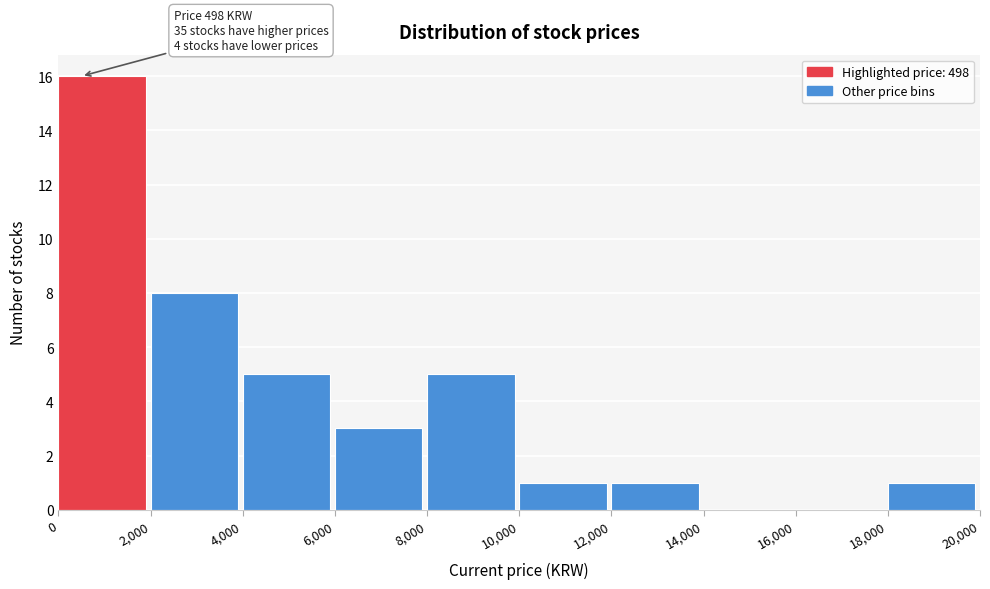

Which range on the x-axis has the tallest bar?

0 to 2,000